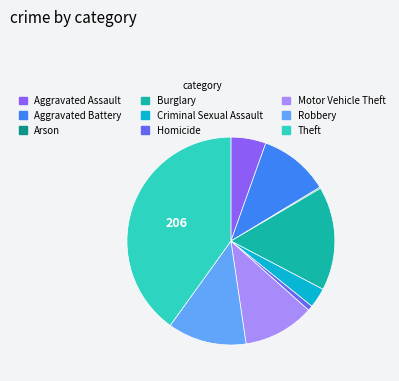

True or false: Aggravated Battery accounts for 11% of the total.

True